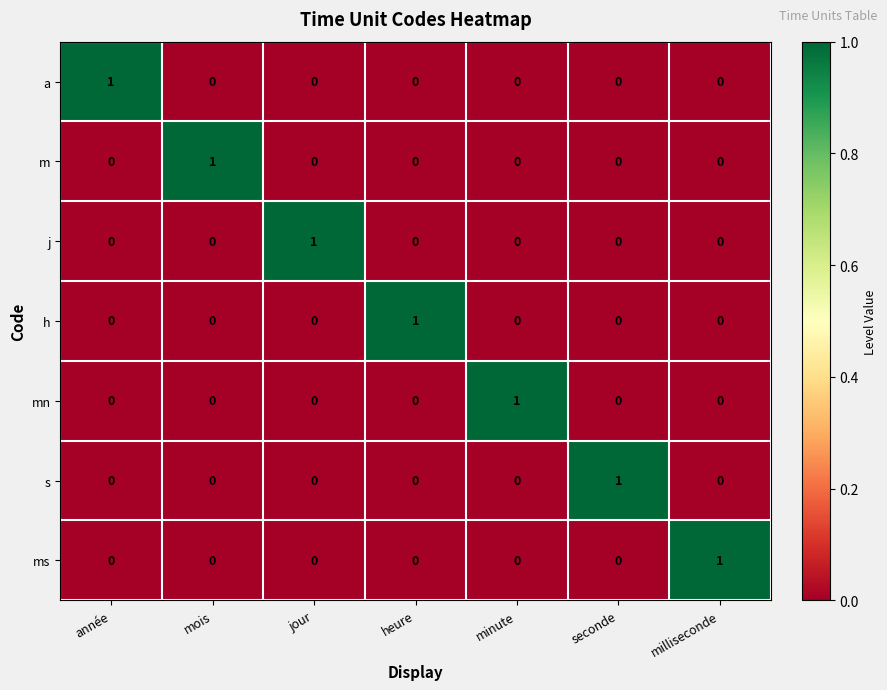

Count the h values in the range 0 to 1.

7